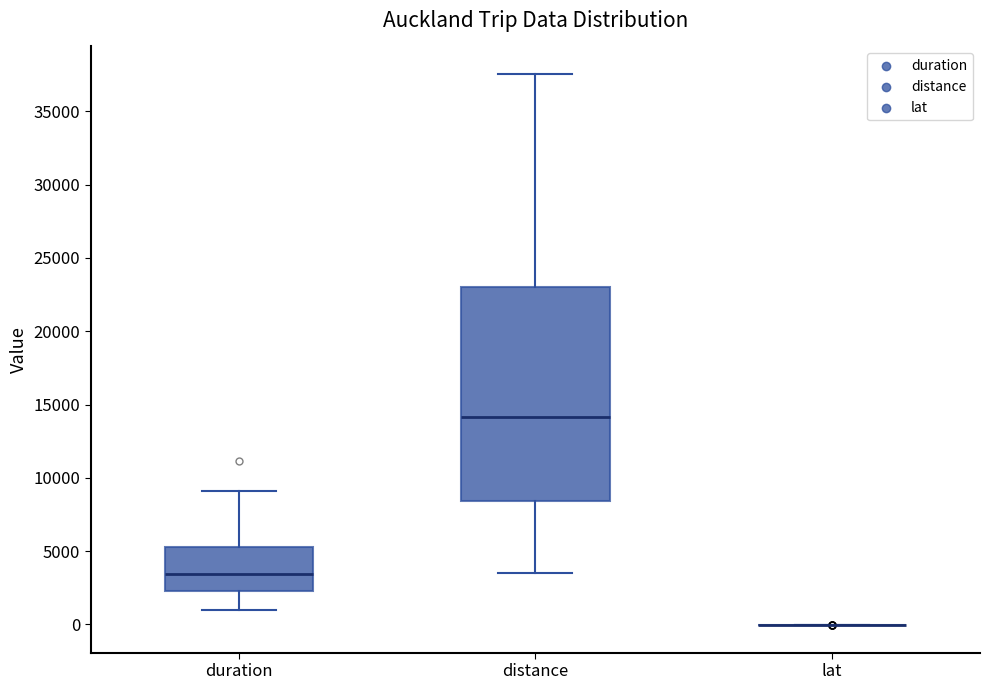

Reading left to right, transcribe this box plot: for each box, give where its median line is, the range the box spans, and where its two whiskers end, as read against the y-axis. The values are not printed on the chart, so give them approximately, as read against the axis.

duration: median 3500, box 2500 to 5500, whiskers 1000 to 9000
distance: median 14000, box 8500 to 23000, whiskers 3500 to 37500
lat: box collapsed to a line at 0, whiskers 0 to 0